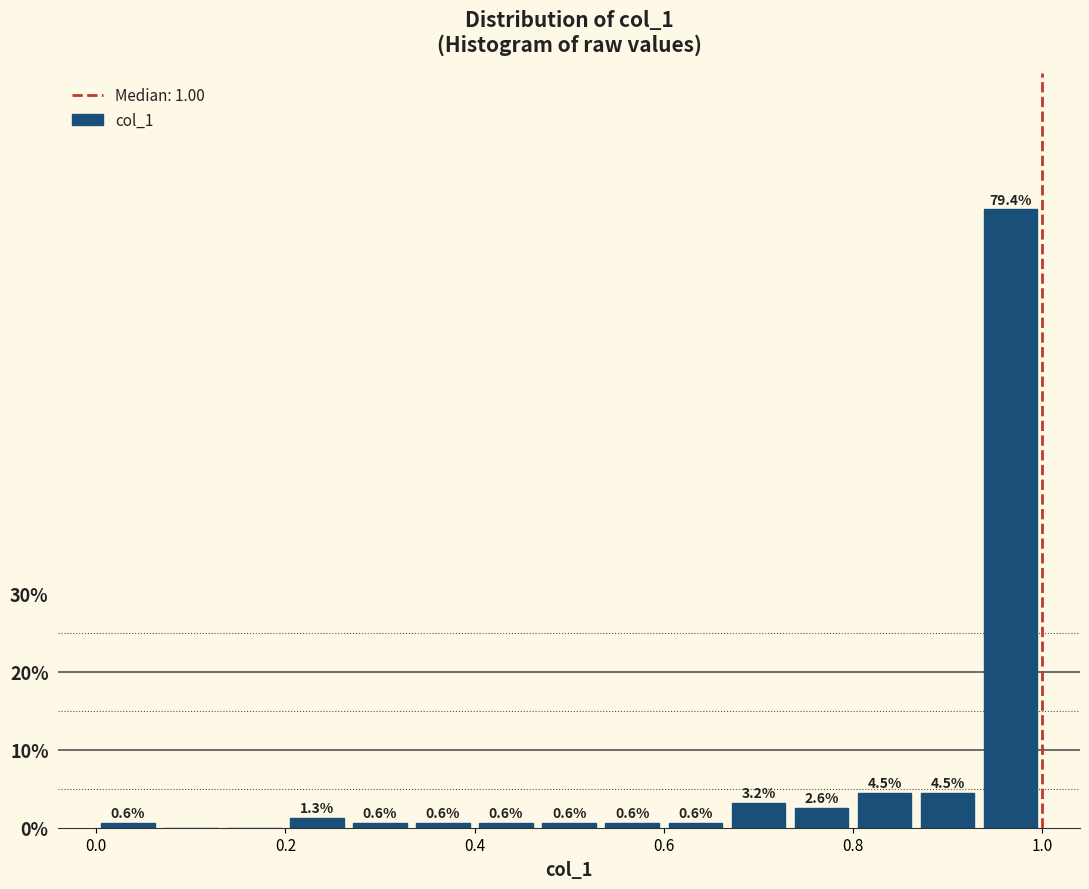

Around what value on the x-axis is the tallest bar? Give the approximate position of its centre, as read against the axis.

0.96